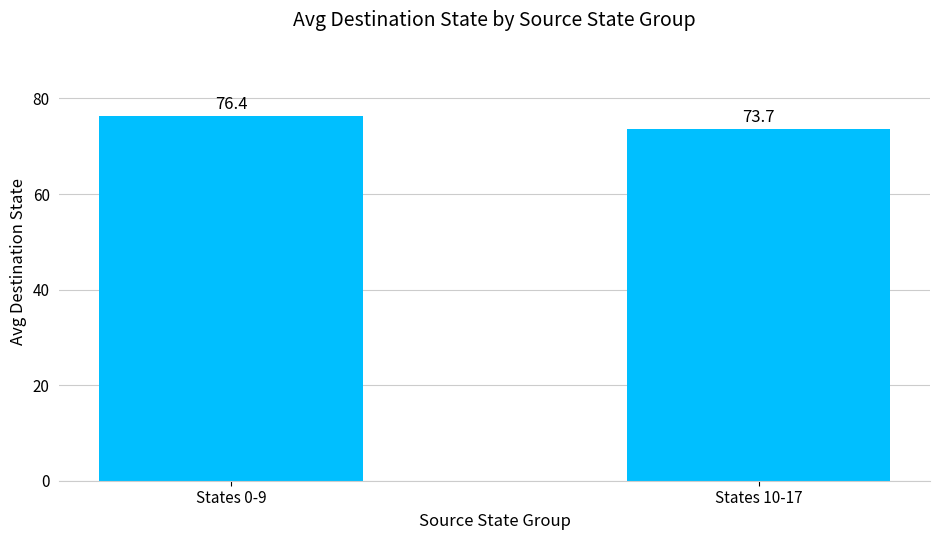

Reading left to right, transcribe all the data shown in this chart.

States 0-9=76.4	States 10-17=73.7